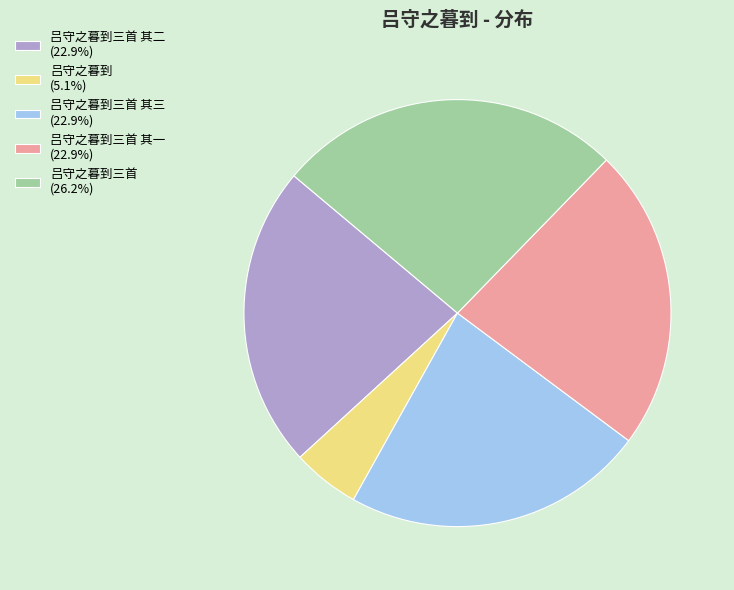

Is there a majority slice in this chart?

No